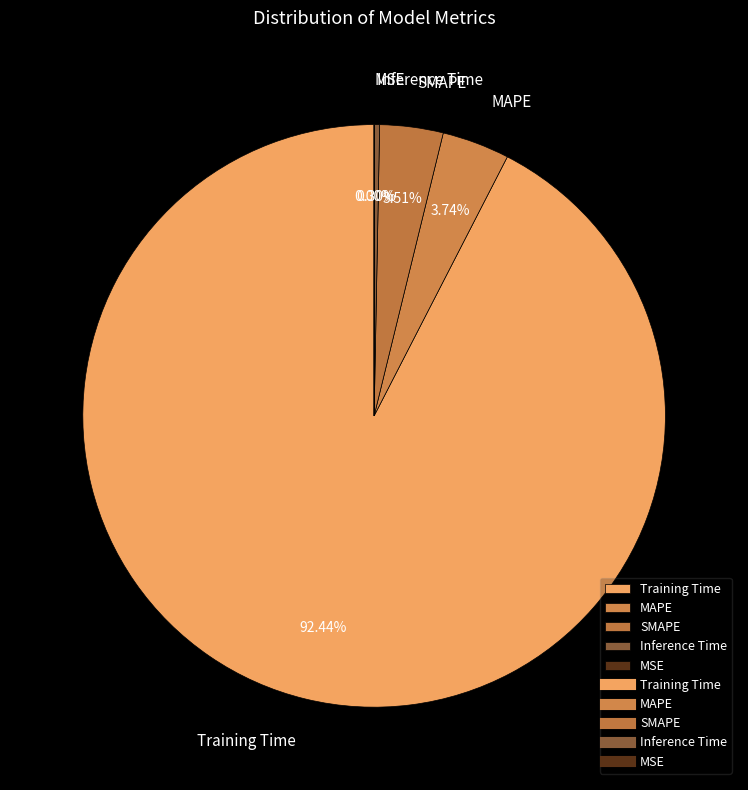

Which category accounts for the majority?

Training Time